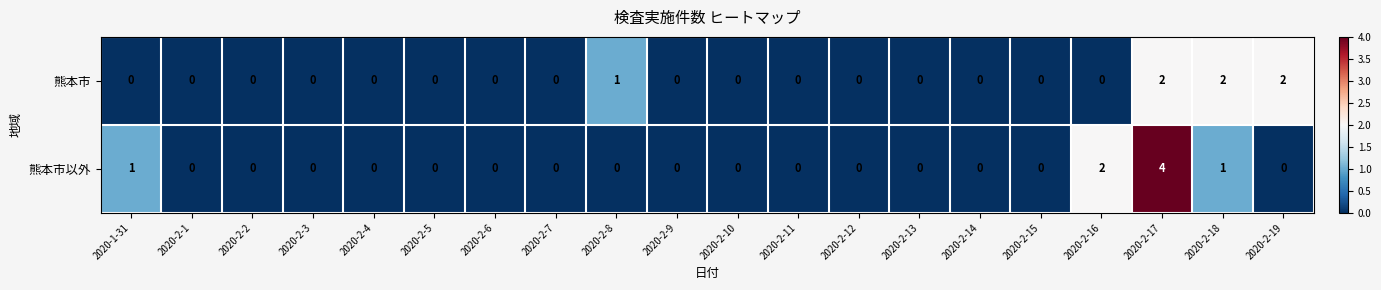

List the series in order of their peak value, lowest first.

熊本市, 熊本市以外